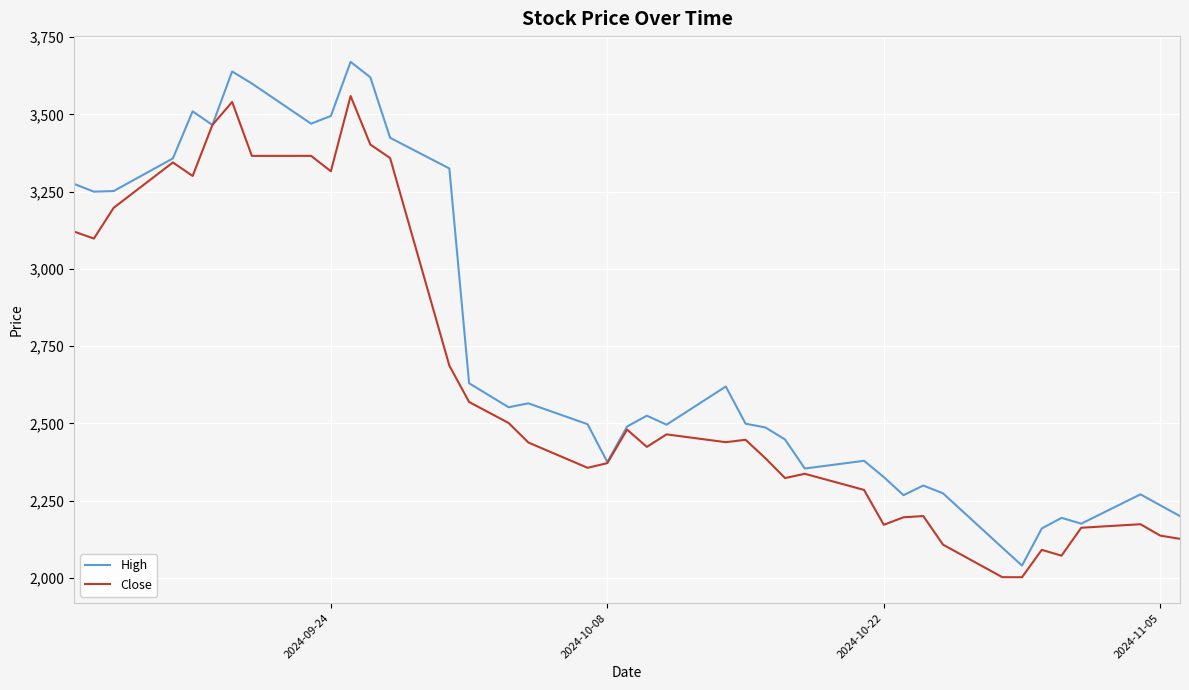

Which series has the largest range (max minus min)?

High